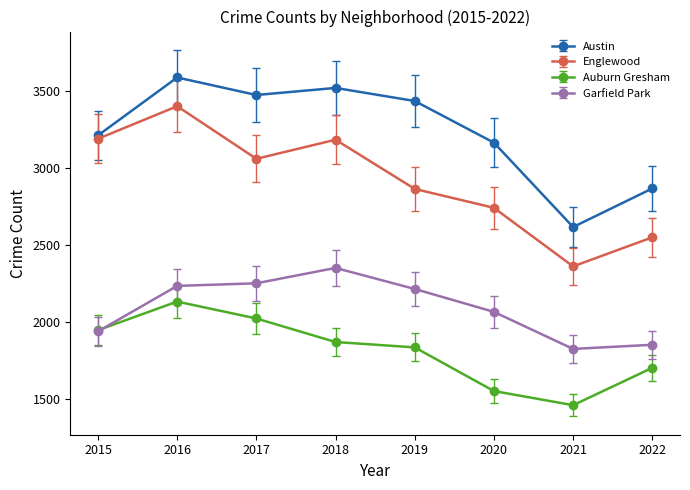

How many interior local peaks does the Auburn Gresham series have?

1